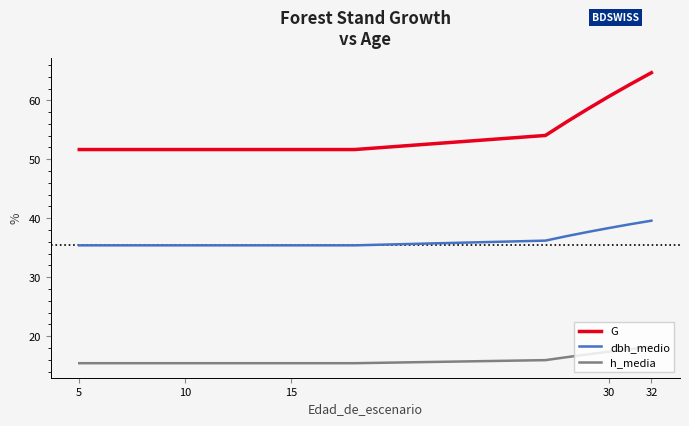

List the series in order of their overall mean, highest first.

G, dbh_medio, h_media